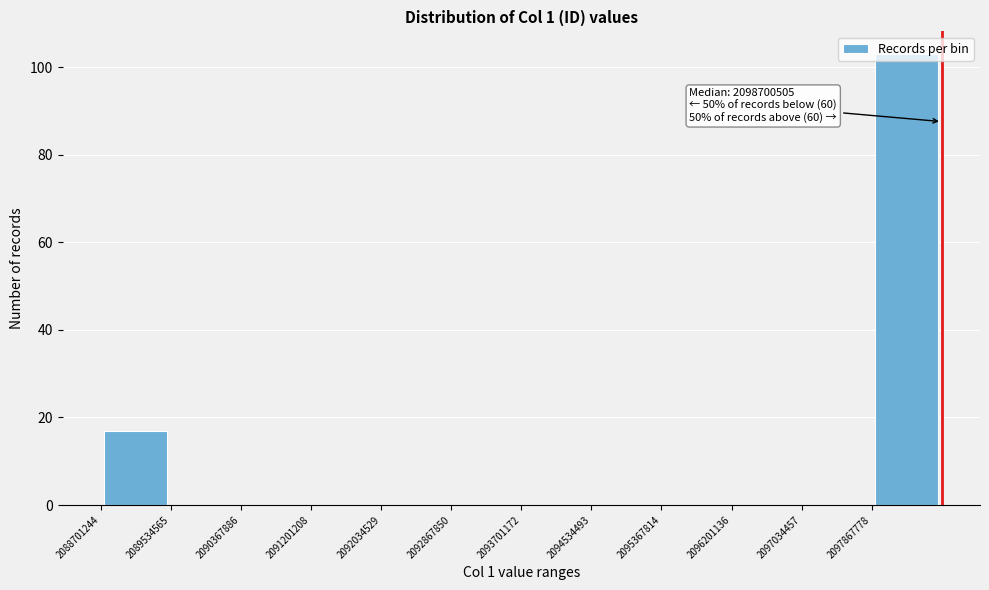

Which range on the x-axis has the tallest bar?

2097900000 to 2098700000